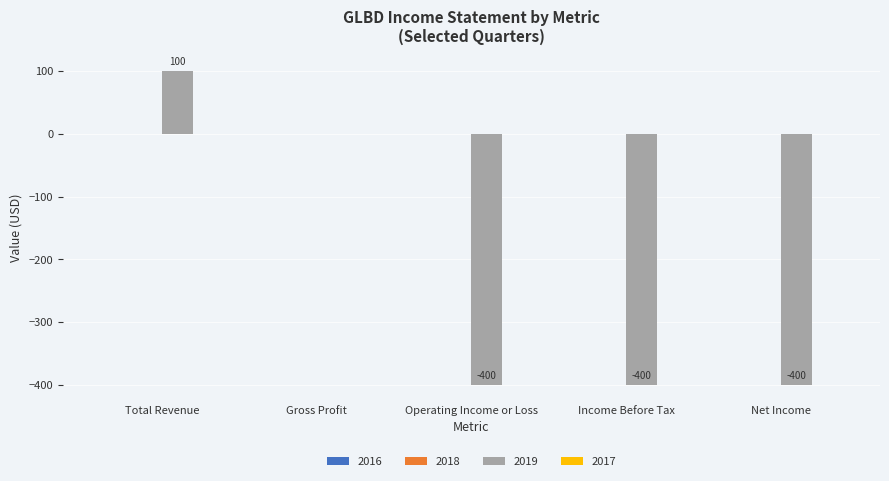

Which category has the highest value across all series?

Total Revenue